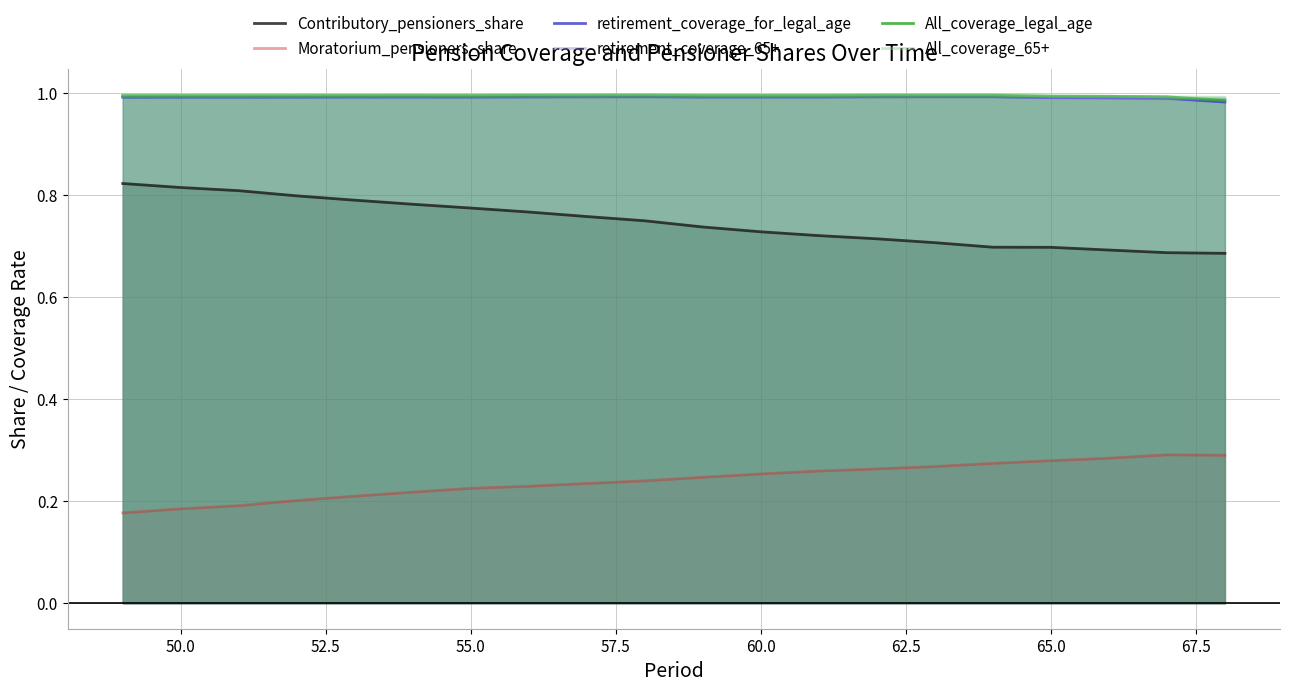

Which series has the largest range (max minus min)?

Contributory_pensioners_share